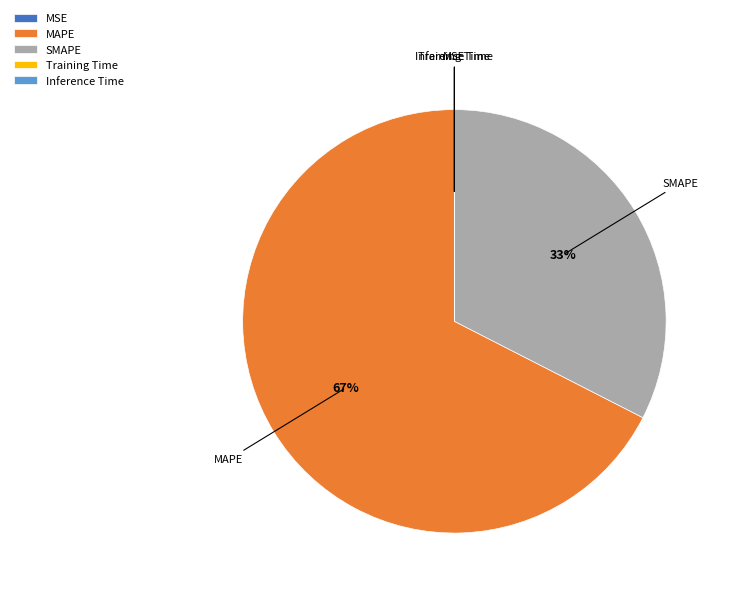

What is the largest slice in the pie chart?

MAPE